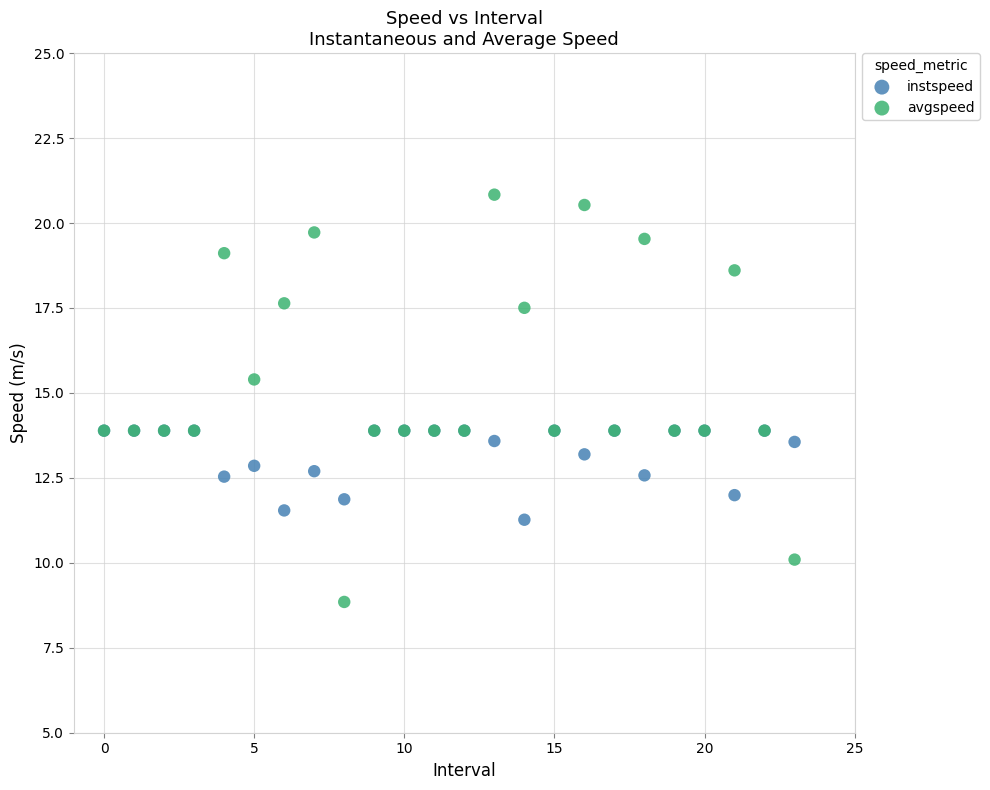

What are all the series names shown in the legend?

instspeed, avgspeed